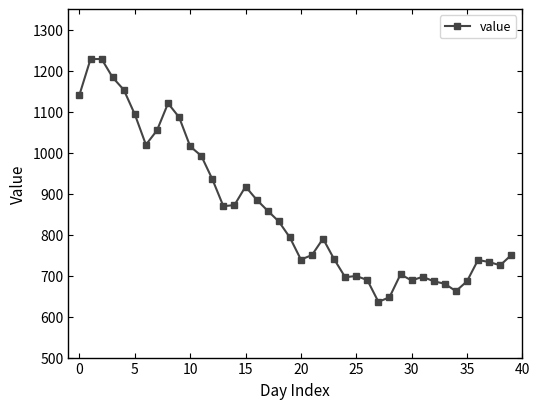

What is the value of the 13th point from the left?

935